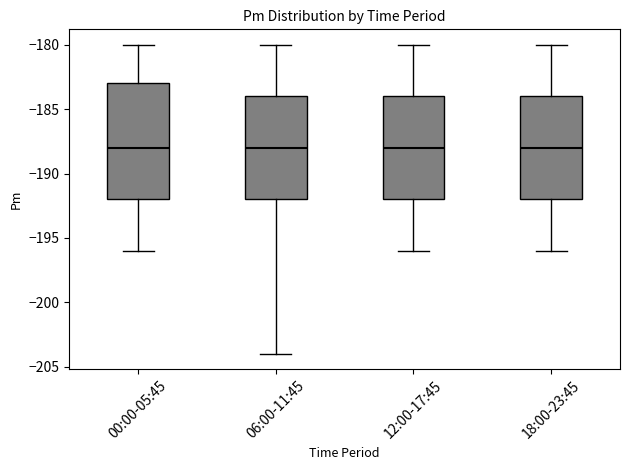

Reading left to right, read every box against the y-axis: the position of its median line, the range the box covers, and the ends of its whiskers. The values are not printed on the chart, so give them approximately, as read against the axis.

00:00-05:45: median -188, box -192 to -183, whiskers -196 to -180
06:00-11:45: median -188, box -192 to -184, whiskers -204 to -180
12:00-17:45: median -188, box -192 to -184, whiskers -196 to -180
18:00-23:45: median -188, box -192 to -184, whiskers -196 to -180